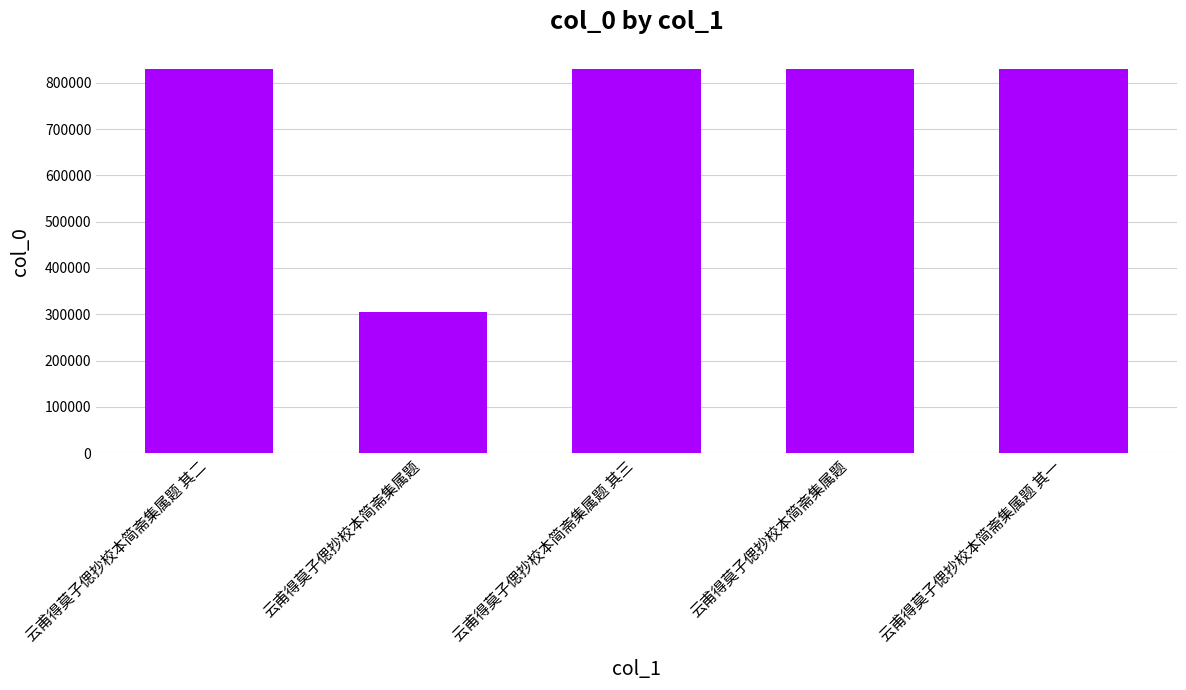

How many bars are there in total?

5